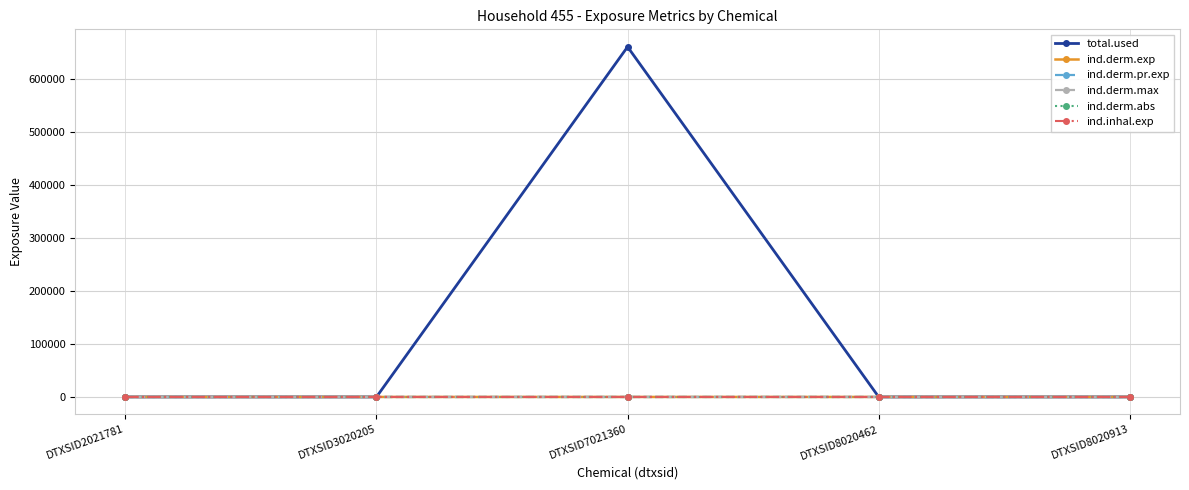

Is the value of total.used at DTXSID7021360 greater than the value of ind.derm.max at DTXSID8020462?

Yes